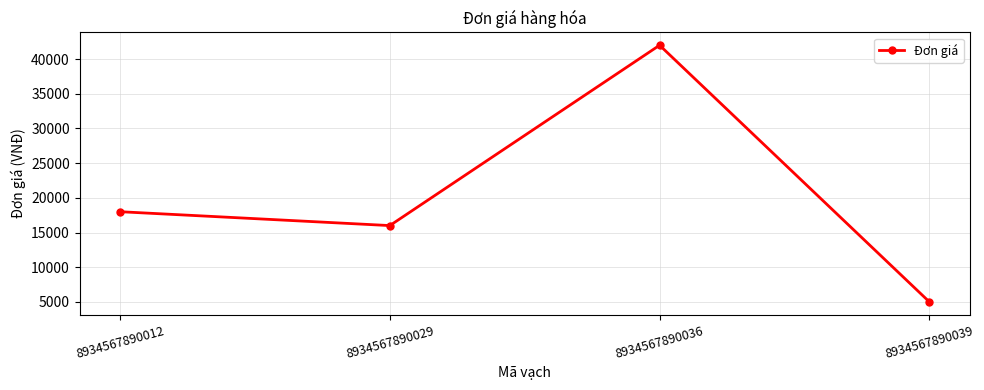

Approximately how many times larger is the value at 8934567890012 compared to 8934567890029?

1.1